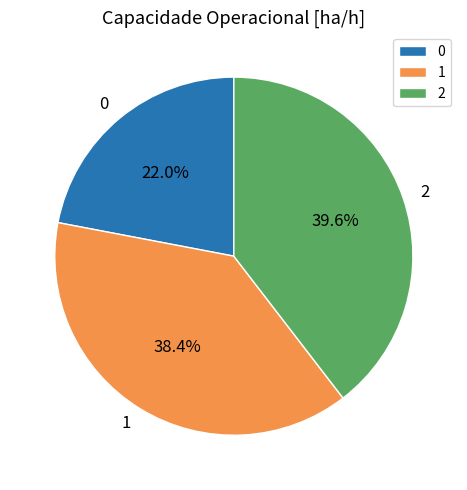

Is the sum of 1 and 2 greater than half?

Yes